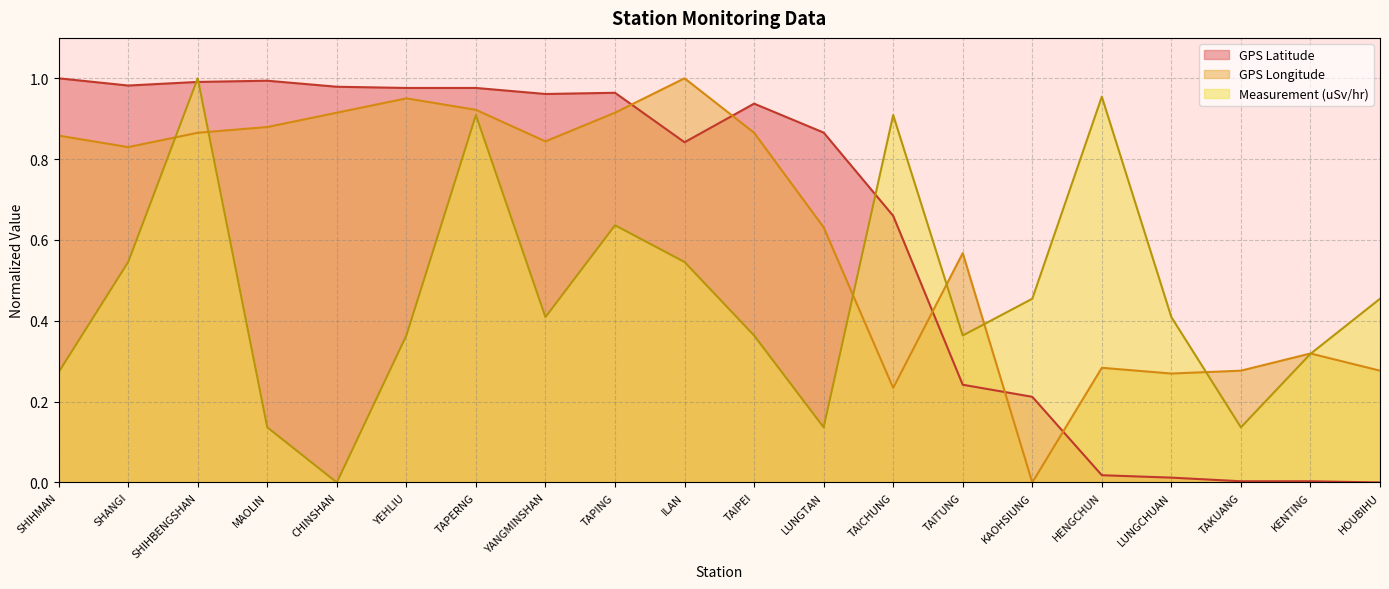

What position from the left is YEHLIU?

6